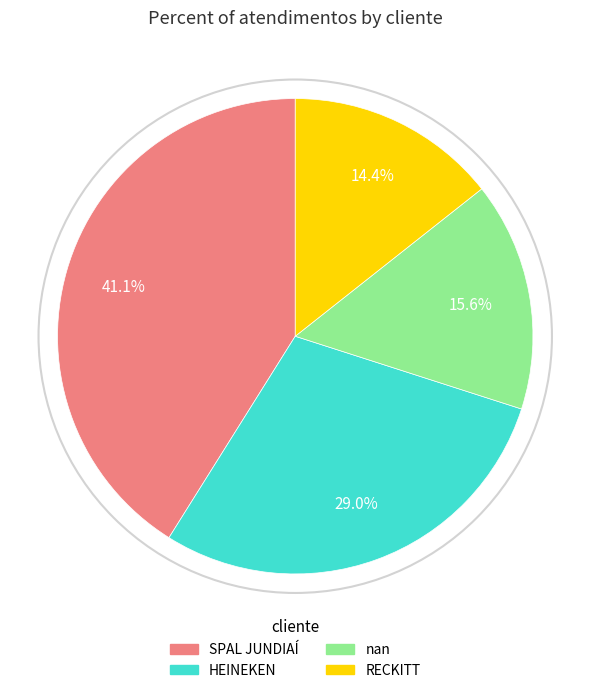

To the nearest percent, what is the average slice percentage?

25%